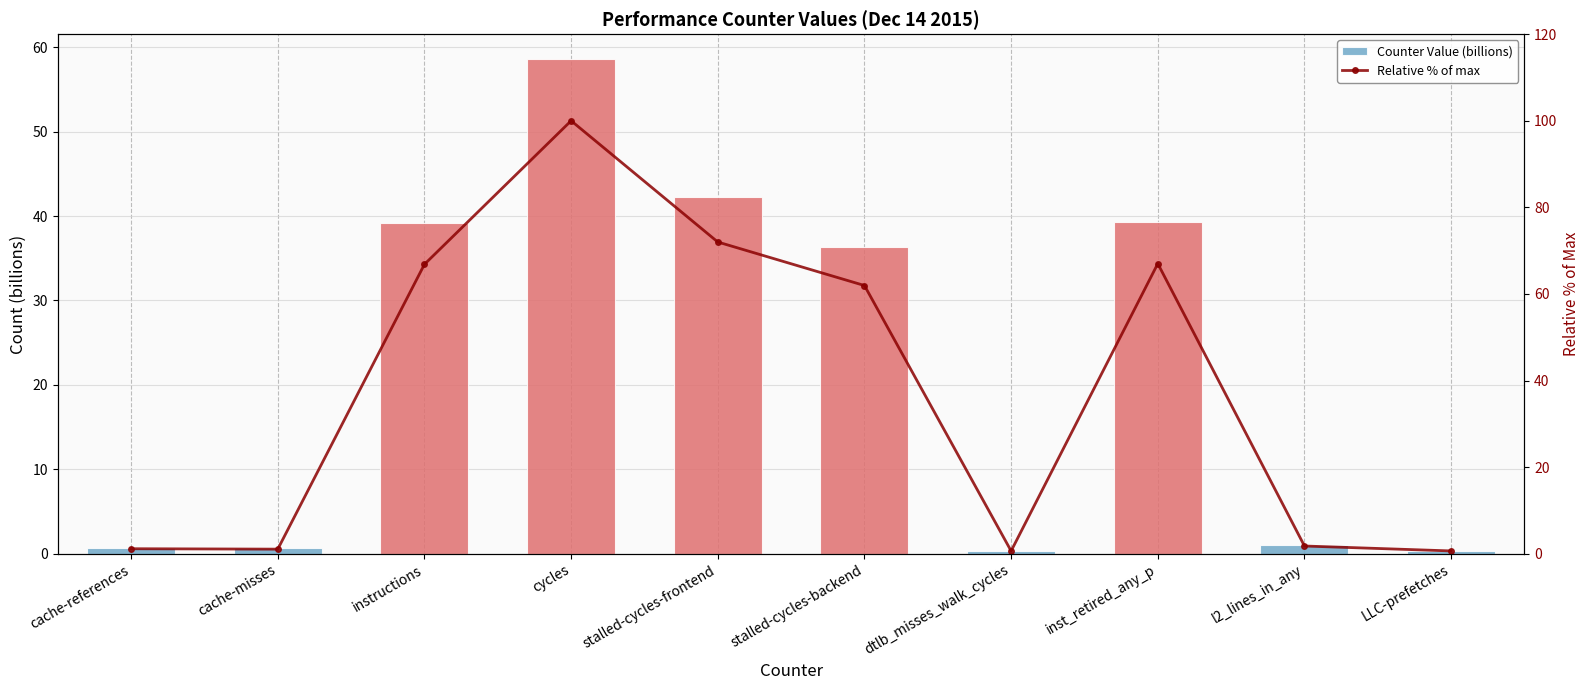

What value does the Counter Value (billions) series have at cache-misses?

0.6